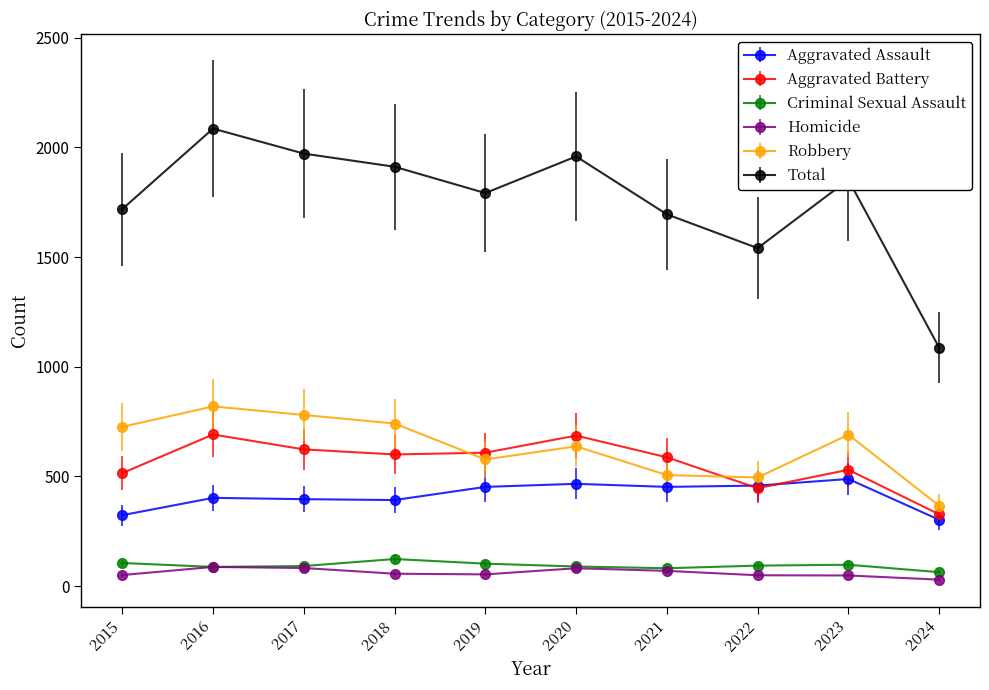

List the series in order of their peak value, highest first.

Total, Robbery, Aggravated Battery, Aggravated Assault, Criminal Sexual Assault, Homicide